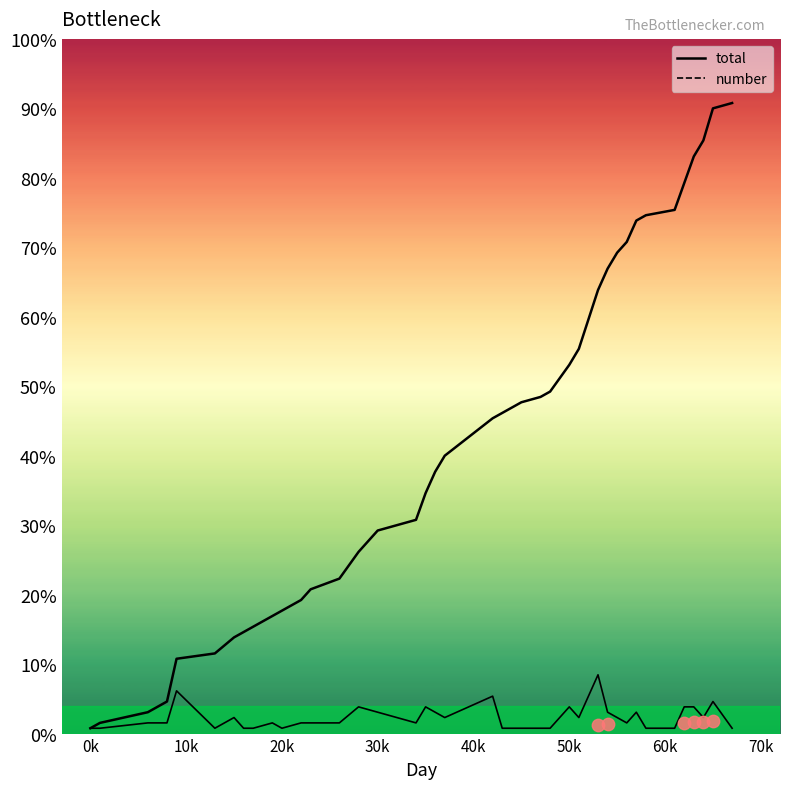

What are all the series names shown in the legend?

number, total